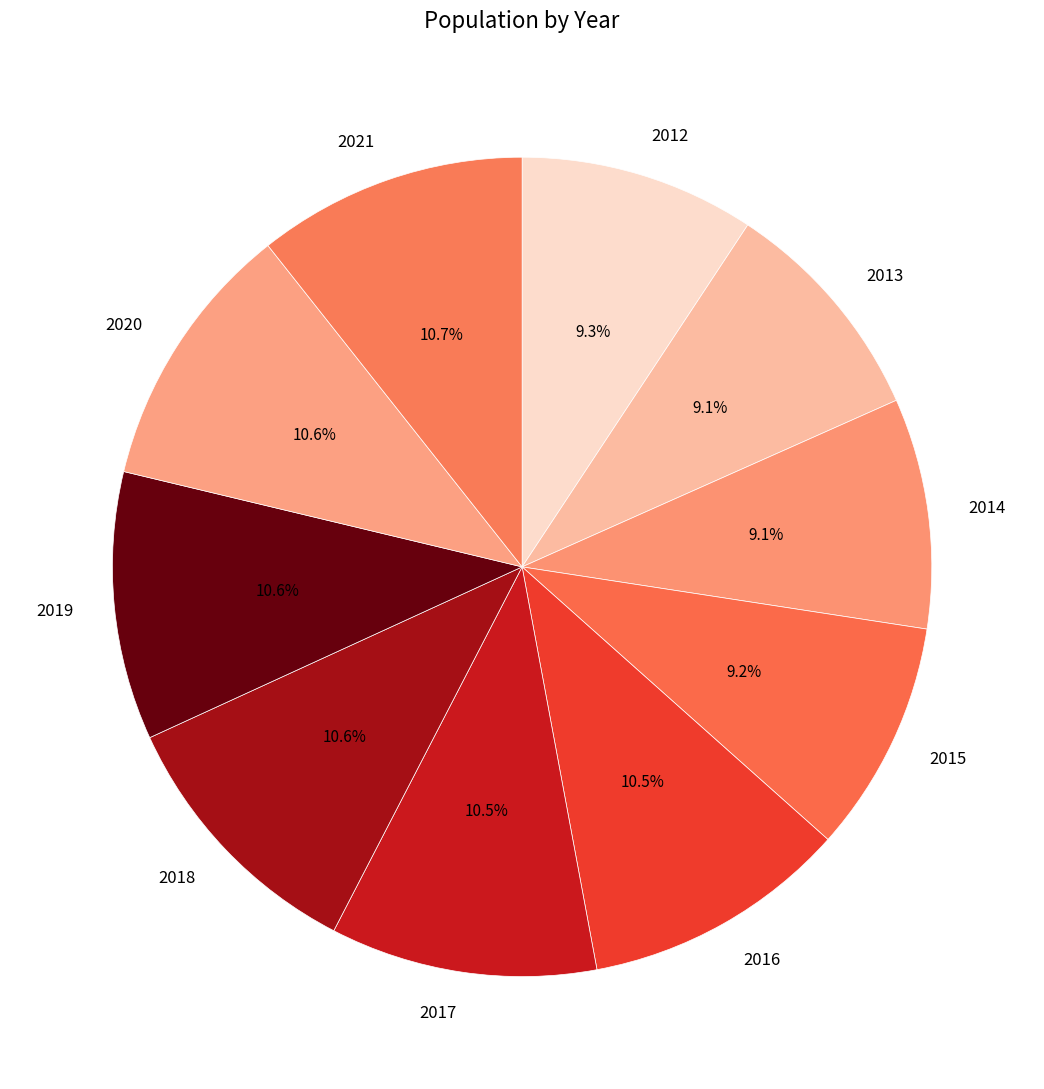

Is the sum of 2021 and 2016 greater than half?

No